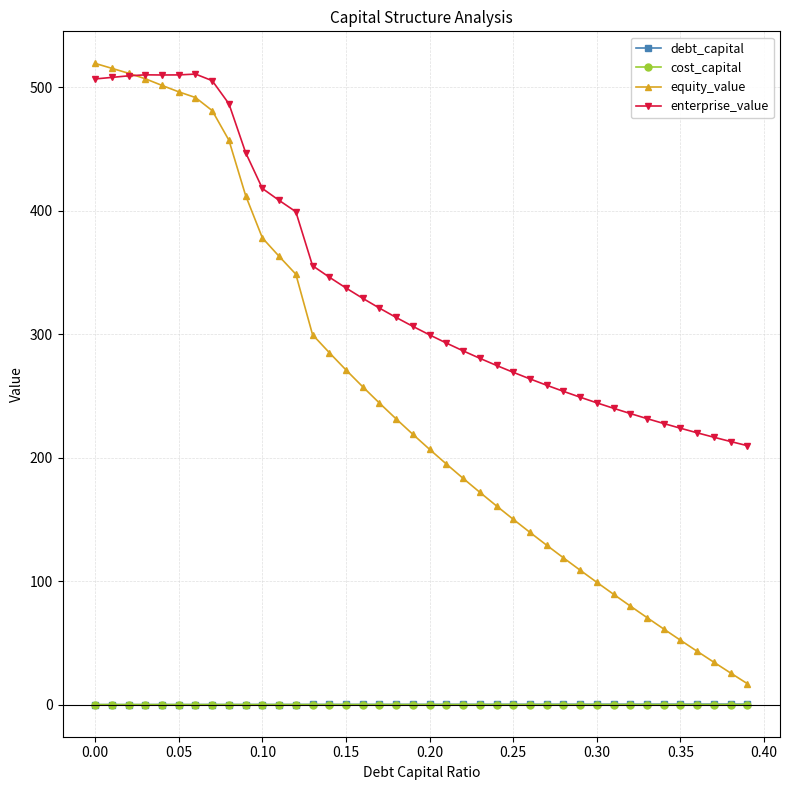

At how many categories does at least one series exceed 64?

40